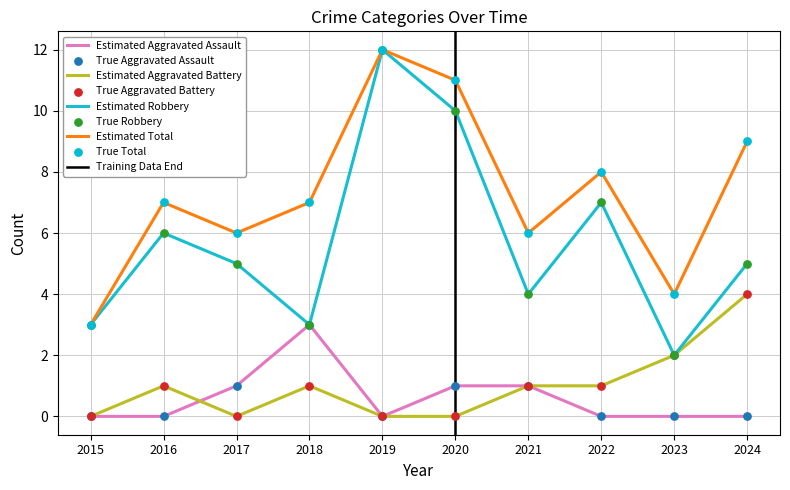

At how many categories does at least one series exceed 1?

10